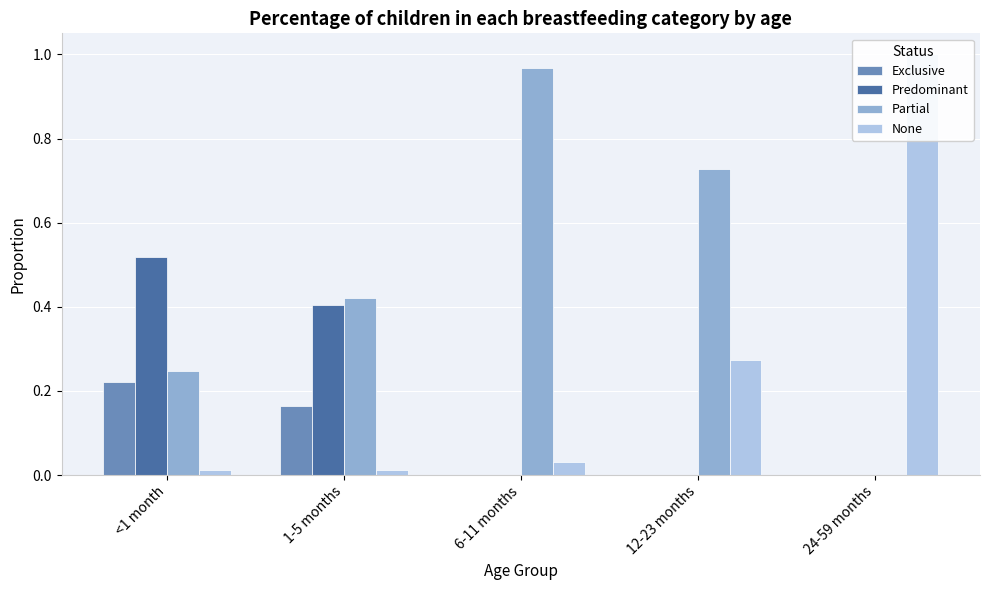

What is the label of the 1st bar from the right?

24-59 months